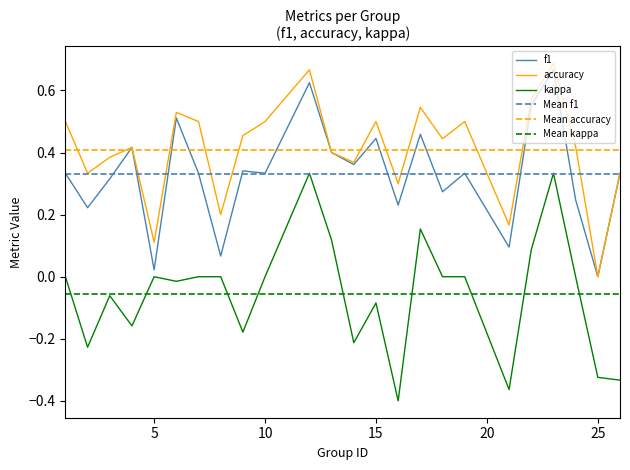

How many lines are shown in the chart?

3